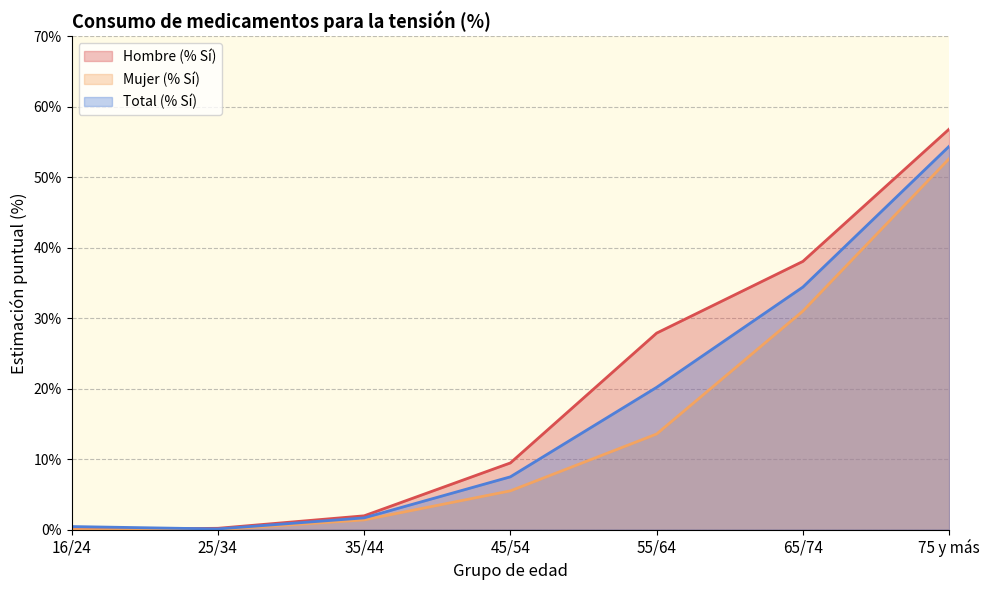

Reading left to right, extract all data points from this chart.

Hombre (% Sí): 16/24=0.0	25/34=0.2	35/44=2.0	45/54=9.5	55/64=27.9	65/74=38.0	75 y más=56.8
Mujer (% Sí): 16/24=0.0	25/34=0.0	35/44=1.4	45/54=5.5	55/64=13.6	65/74=31.0	75 y más=52.6
Total (% Sí): 16/24=0.4	25/34=0.1	35/44=1.7	45/54=7.5	55/64=20.2	65/74=34.4	75 y más=54.4